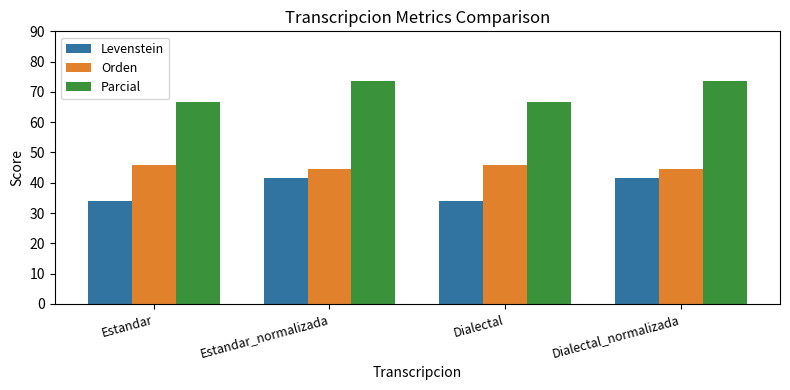

What is the spread (max minus min) of values at Dialectal_normalizada?

32.2